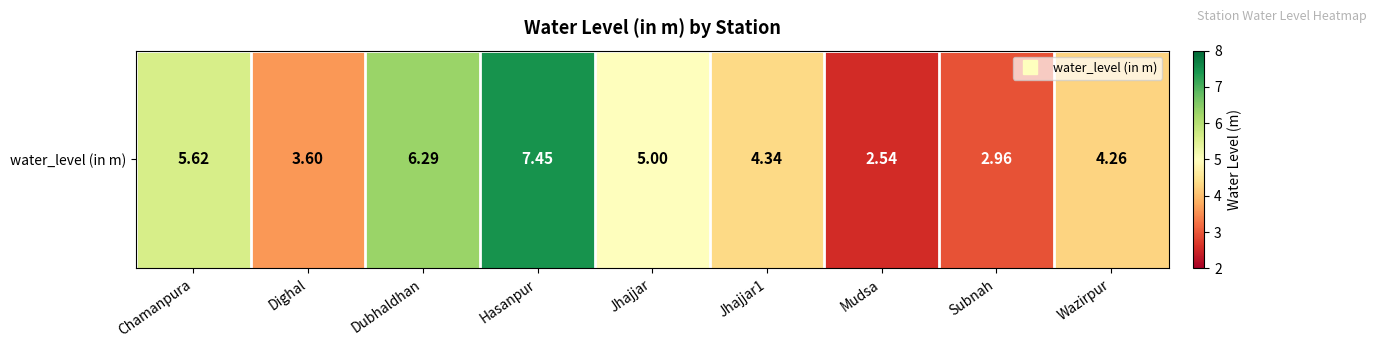

Rank the categories by value from highest to lowest.

Hasanpur, Dubhaldhan, Chamanpura, Jhajjar, Jhajjar1, Wazirpur, Dighal, Subnah, Mudsa